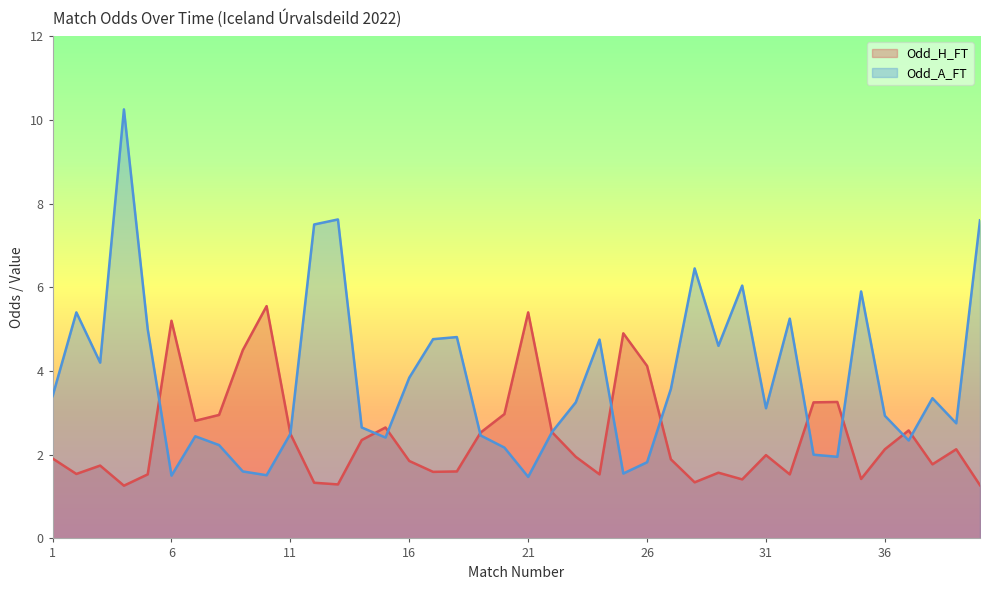

Reading right to left, transcribe all the data shown in this chart.

Odd_H_FT: 40=1.3	39=2.1	38=1.8	37=2.6	36=2.1	35=1.4	34=3.3	33=3.2	32=1.5	31=2.0	30=1.4	29=1.6	28=1.3	27=1.9	26=4.1	25=4.9	24=1.5	23=1.9	22=2.5	21=5.4	20=3.0	19=2.5	18=1.6	17=1.6	16=1.9	15=2.6	14=2.4	13=1.3	12=1.3	11=2.5	10=5.5	9=4.5	8=3.0	7=2.8	6=5.2	5=1.5	4=1.3	3=1.7	2=1.5	1=1.9
Odd_A_FT: 40=7.6	39=2.8	38=3.4	37=2.3	36=2.9	35=5.9	34=1.9	33=2.0	32=5.2	31=3.1	30=6.0	29=4.6	28=6.5	27=3.6	26=1.8	25=1.6	24=4.8	23=3.2	22=2.5	21=1.5	20=2.2	19=2.5	18=4.8	17=4.8	16=3.8	15=2.4	14=2.6	13=7.6	12=7.5	11=2.5	10=1.5	9=1.6	8=2.2	7=2.4	6=1.5	5=5.0	4=10.2	3=4.2	2=5.4	1=3.4